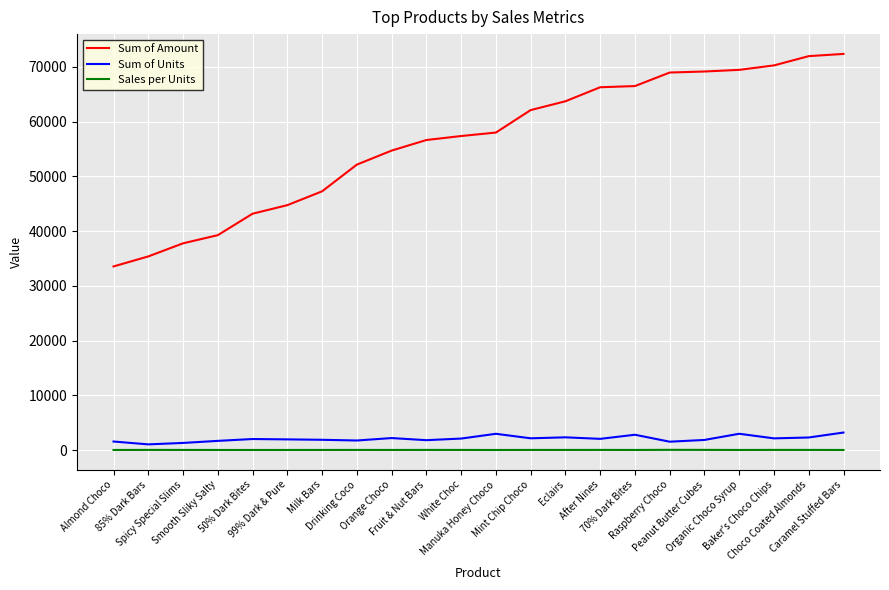

What is the approximate value of Sum of Amount at White Choc?

57372.0